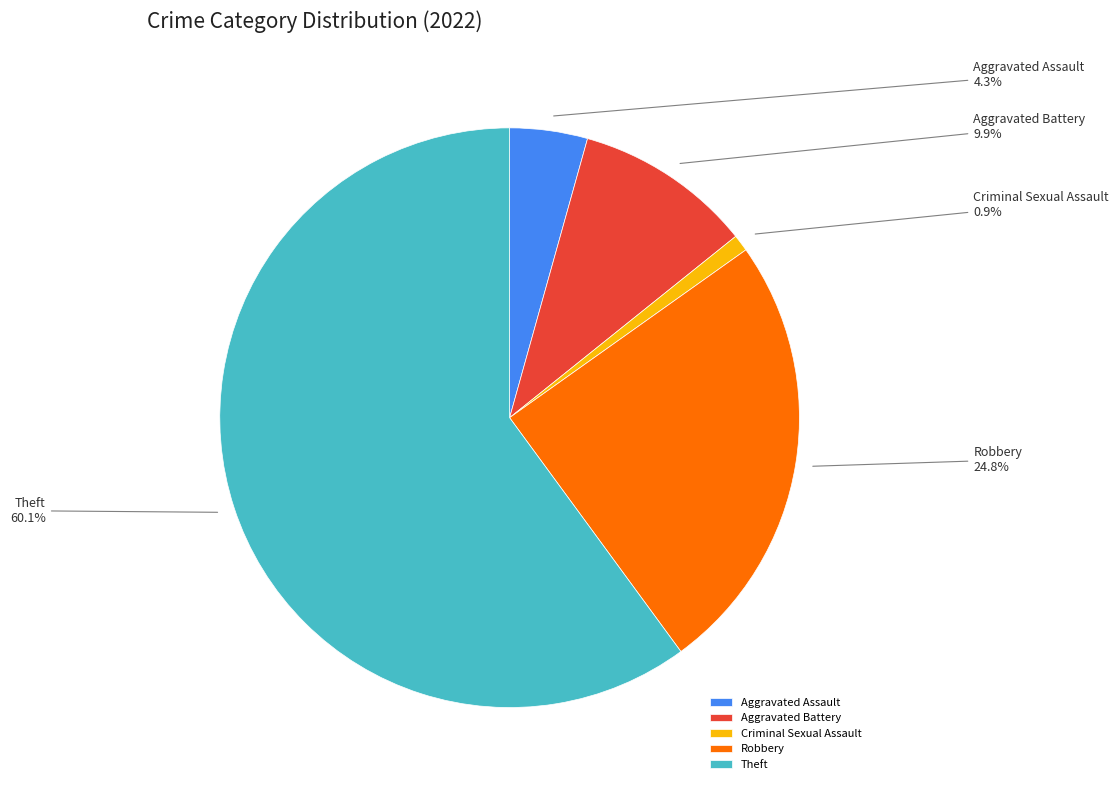

To the nearest percent, what portion does Theft represent?

60%